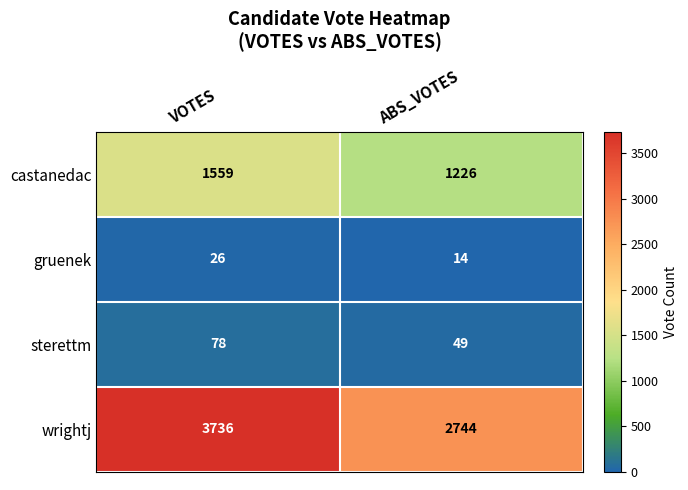

Count the number of categories in the chart.

2